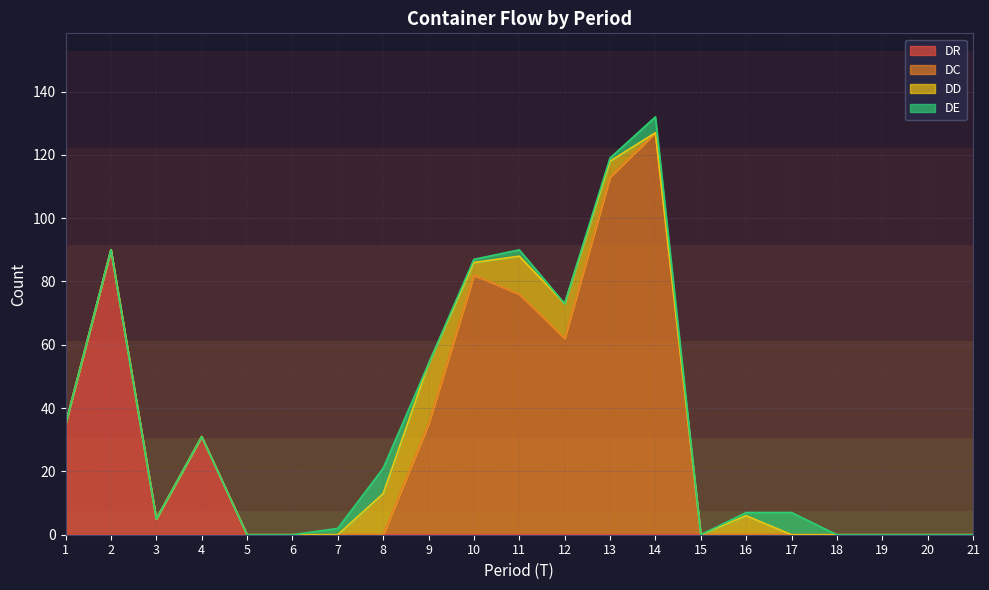

What are all the series names shown in the legend?

DR, DC, DD, DE